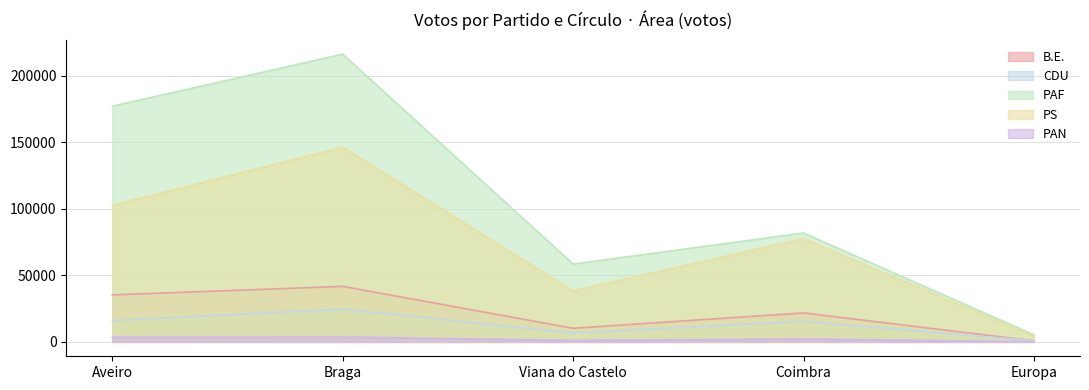

What is the label of the 3rd point from the left?

Viana do Castelo